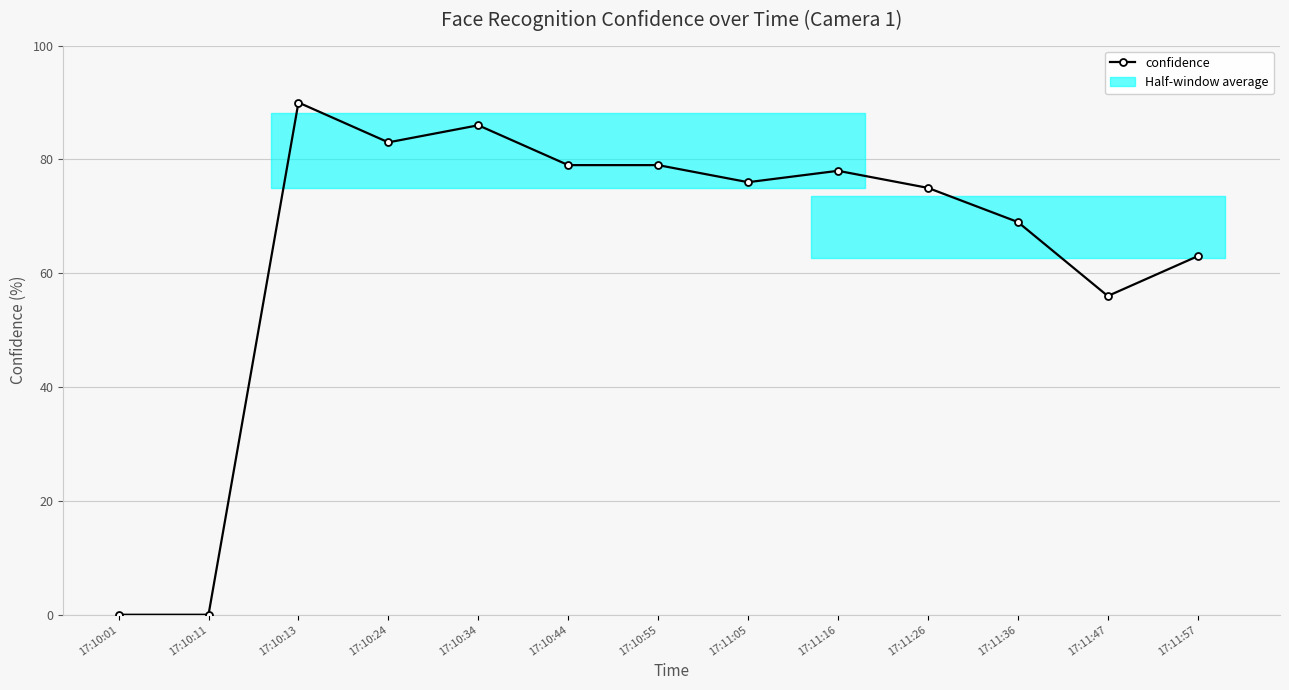

What is the sum of the values at 17:10:13 and 17:11:16?

168